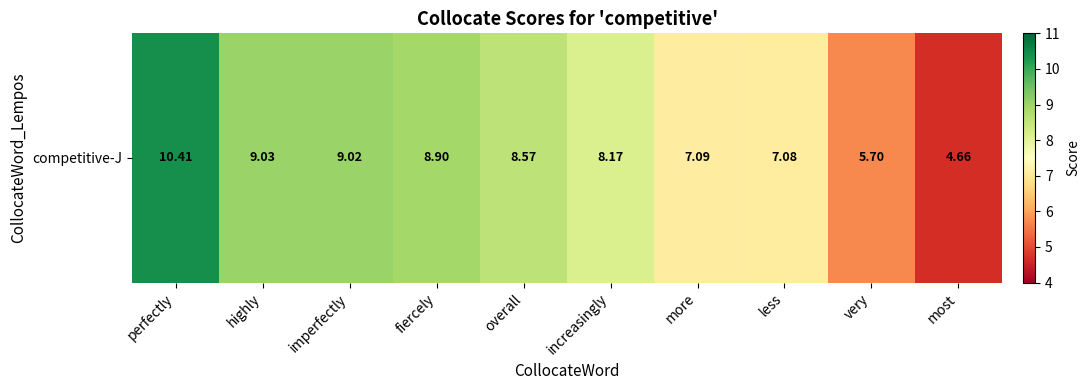

True or false: the data shows 2.6 at fiercely.

False